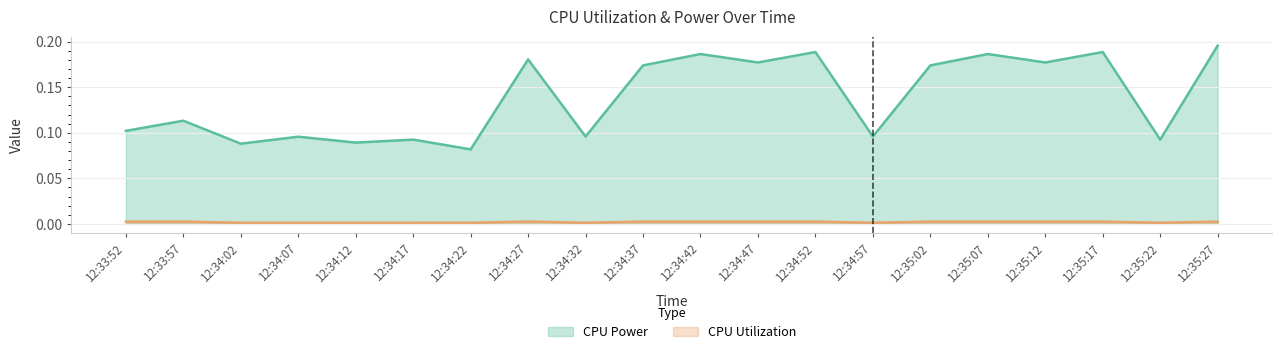

What is the label of the 20th point from the left?

12:35:27